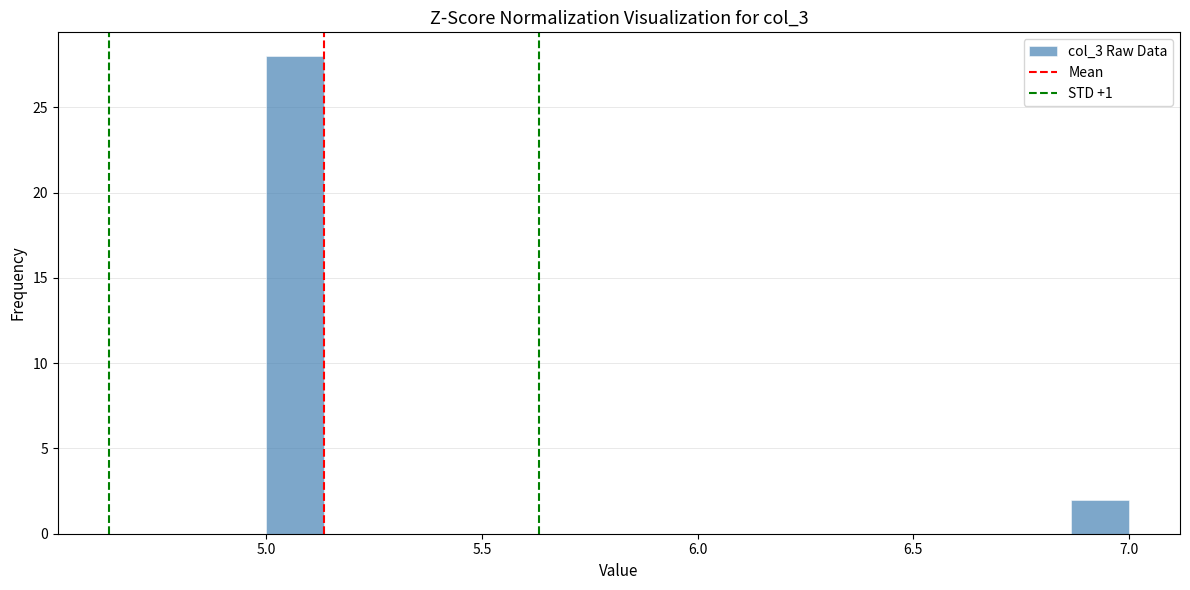

Read against the x-axis, roughly where is the centre of the tallest bar?

5.05